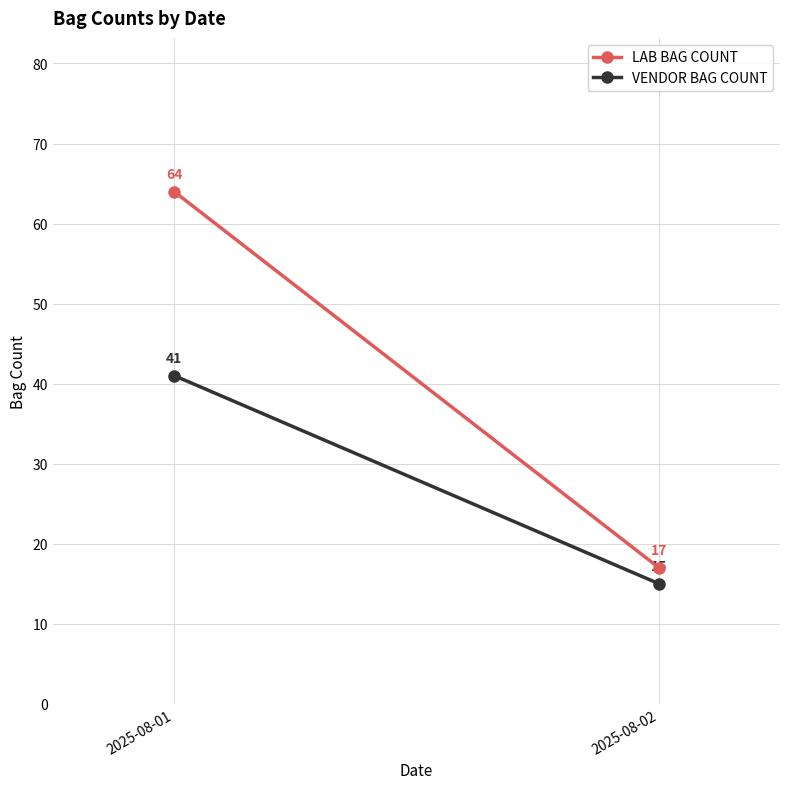

What is the greatest value displayed?

64